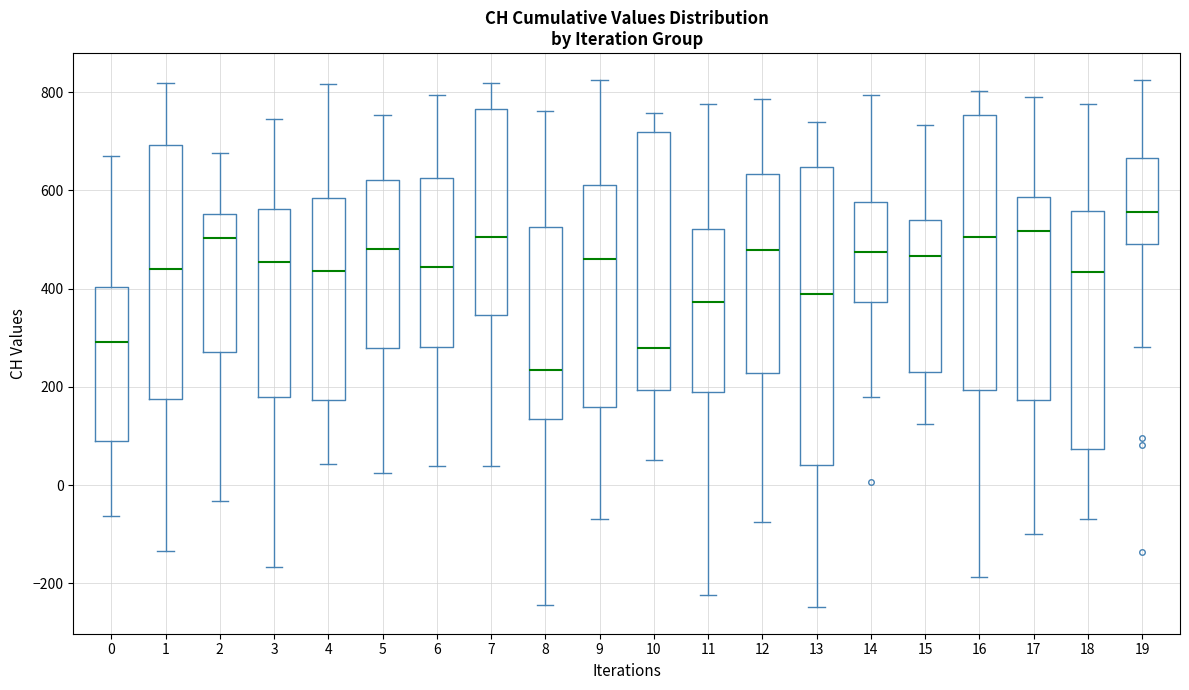

Which box is the tallest, from its lower edge to its upper edge?

13